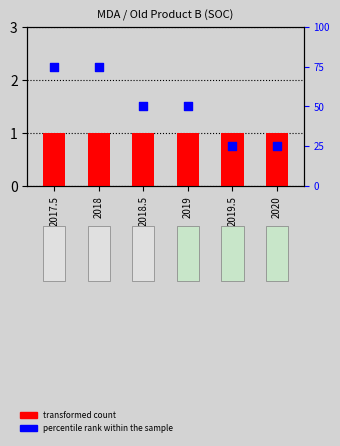

What is the total value across all series at 2019?

51